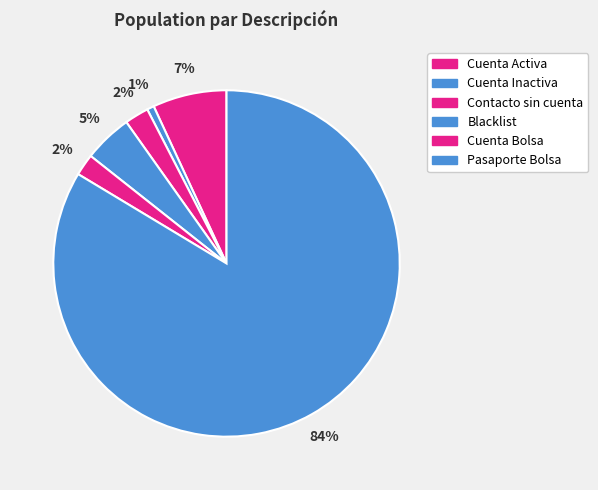

Combined, what portion of the pie is Cuenta Inactiva and Cuenta Bolsa?

2.7%